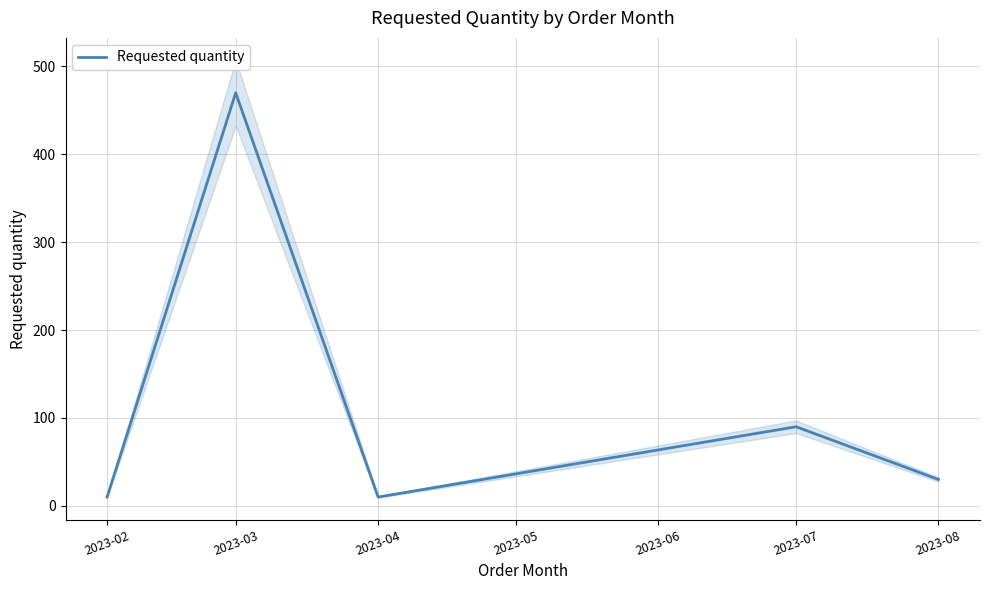

Which category has the highest value in the Requested quantity series?

2023-03